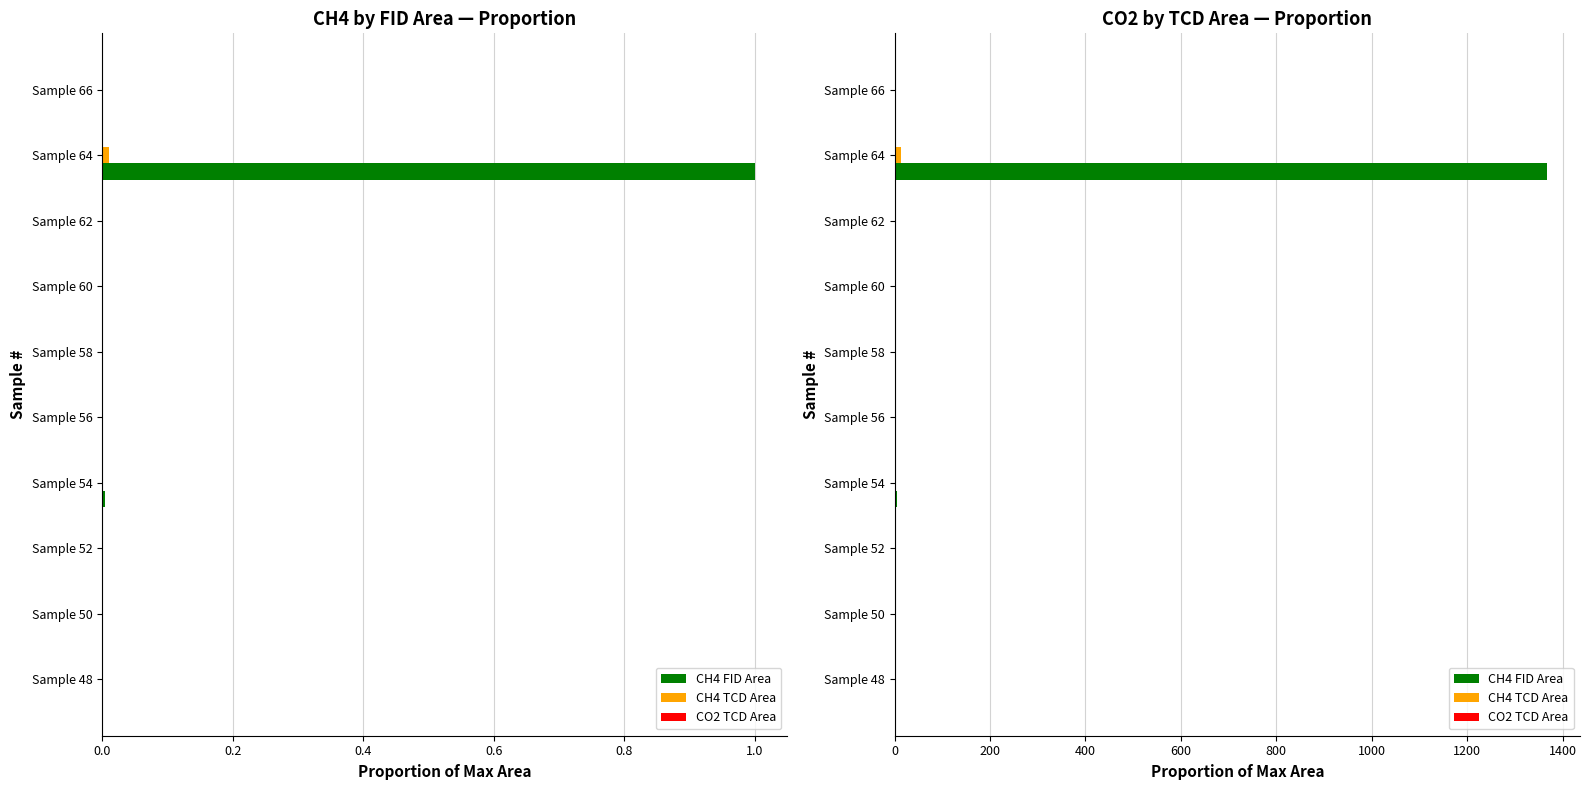

What is the sum of all CH4 FID Area values?

1374.5